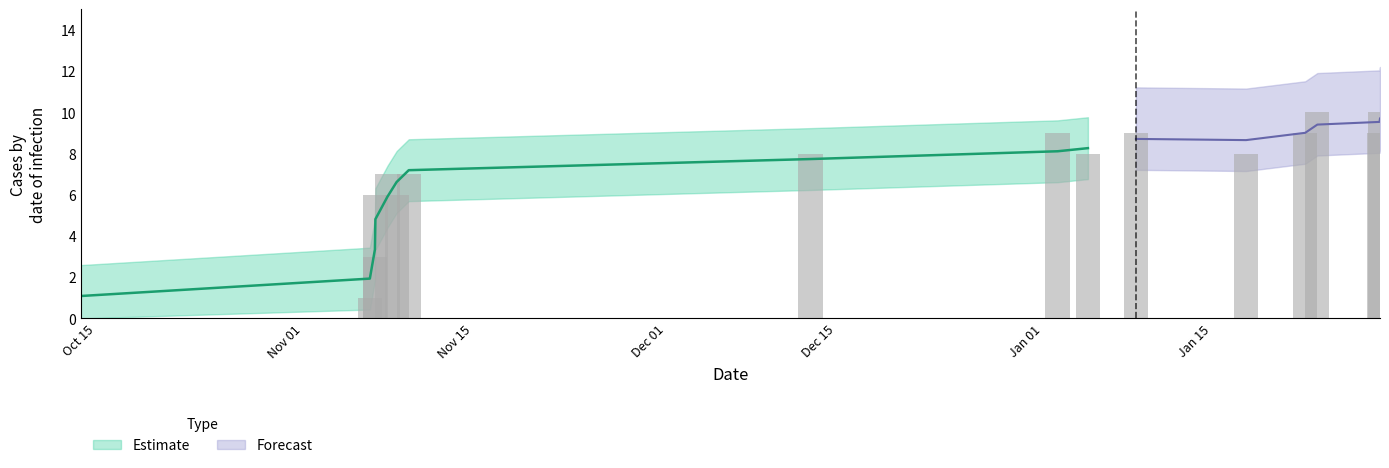

Reading left to right, extract all data points from this chart.

0	1	3	6	7	6	7	8	9	8	9	8	9	10	9	10